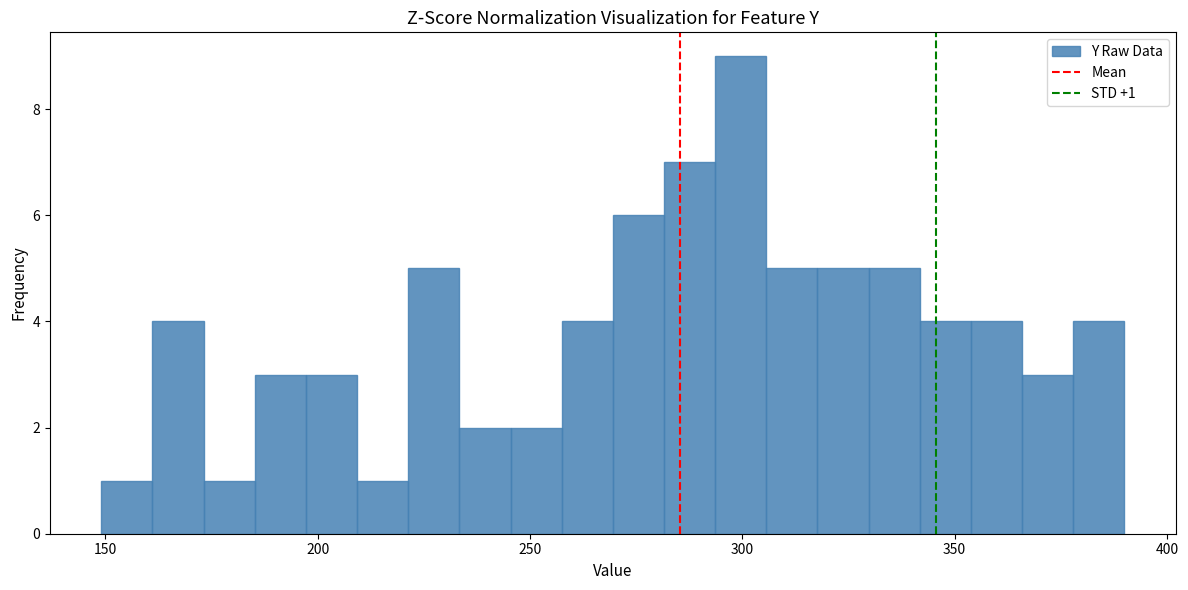

Around what value on the x-axis is the tallest bar? Give the approximate position of its centre, as read against the axis.

300